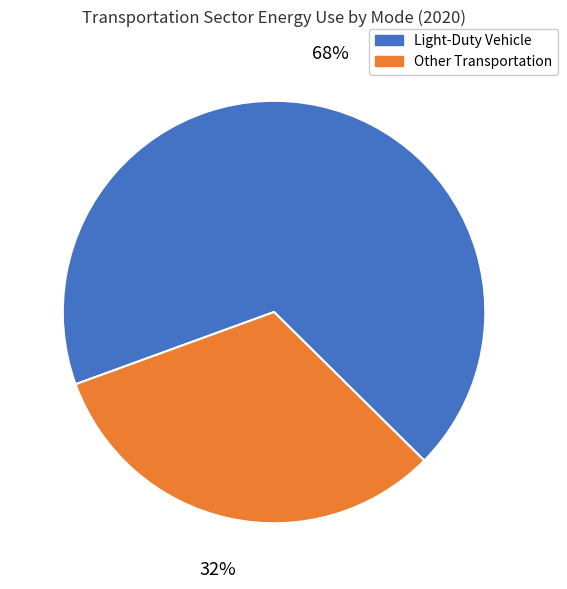

To the nearest percent, what is the difference between the largest and smallest slice percentages?

36%